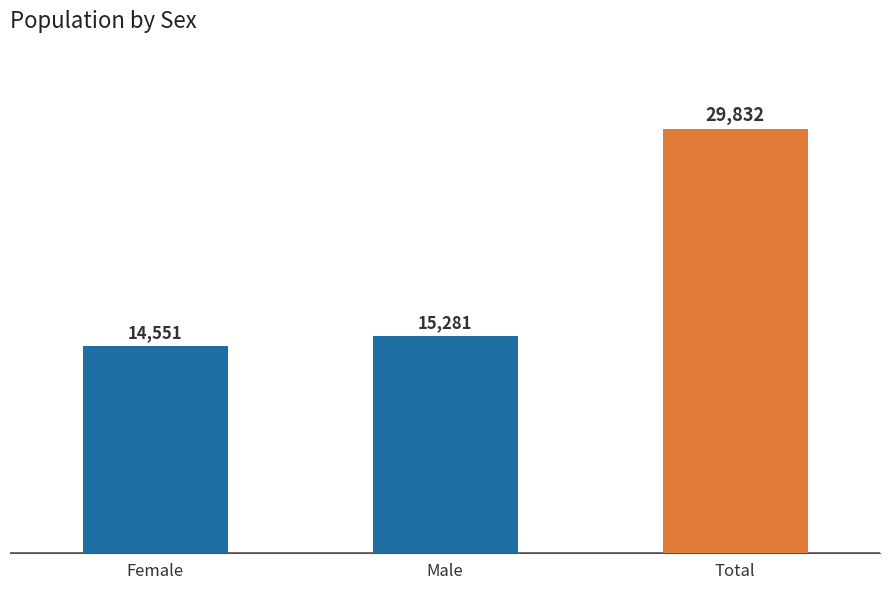

How many distinct data groups are displayed?

1